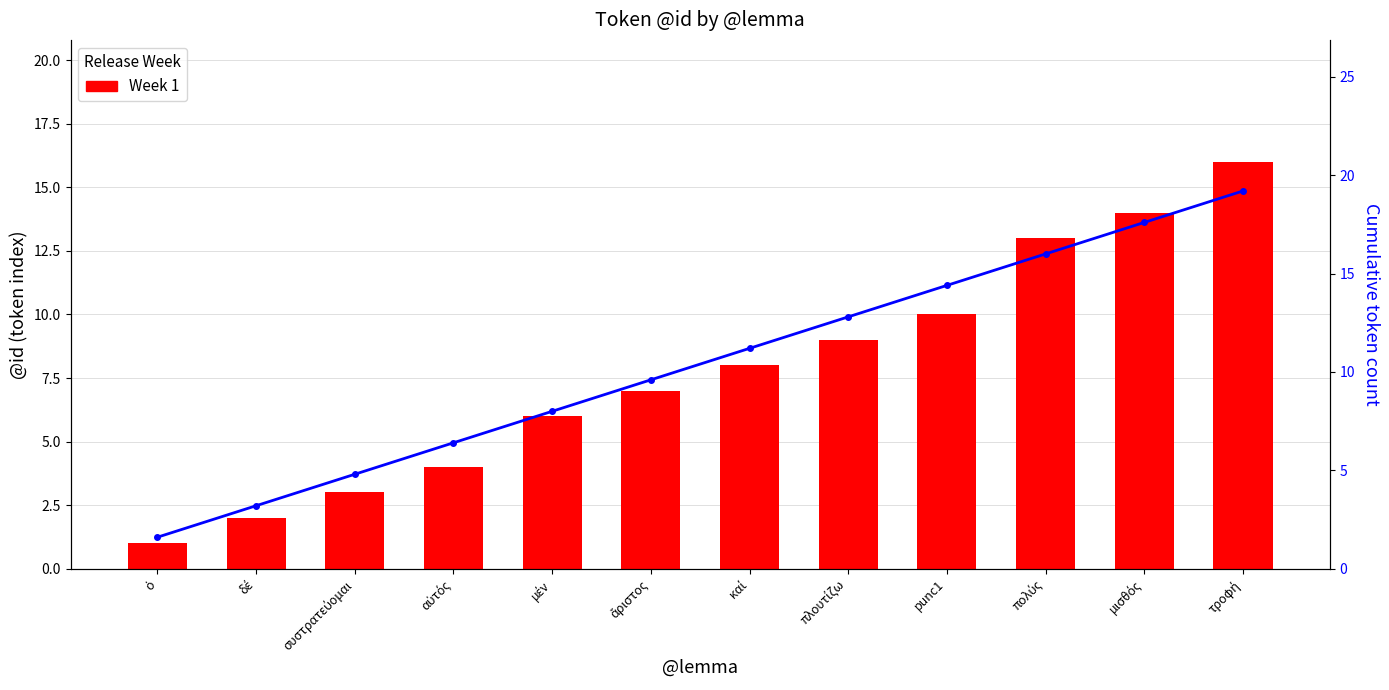

What is the maximum value shown in the chart?

19.2